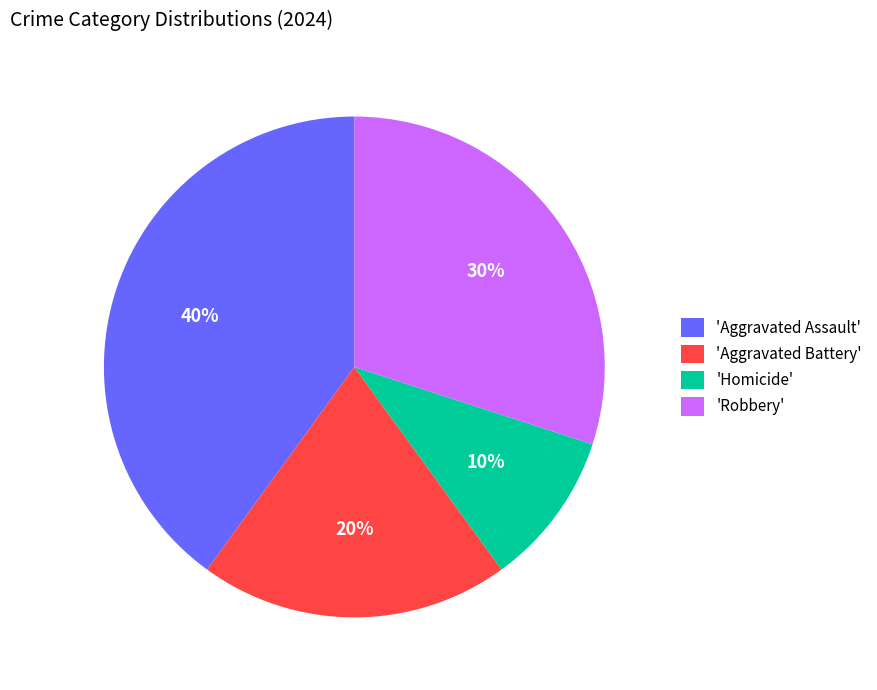

Combined, do 'Robbery' and 'Aggravated Assault' account for over 50%?

Yes